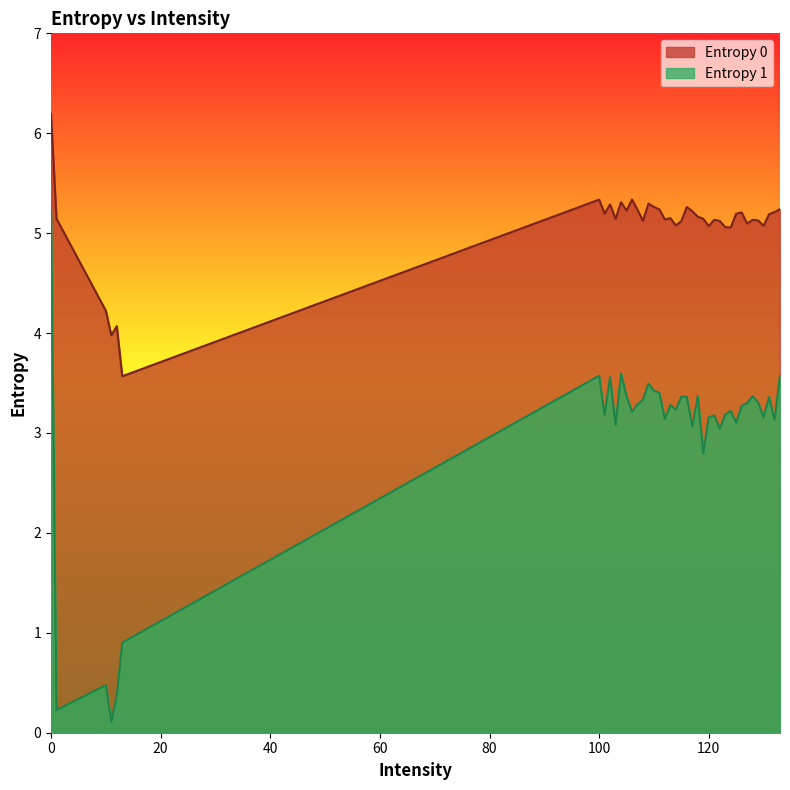

Between 124 and 123, which is larger?

123